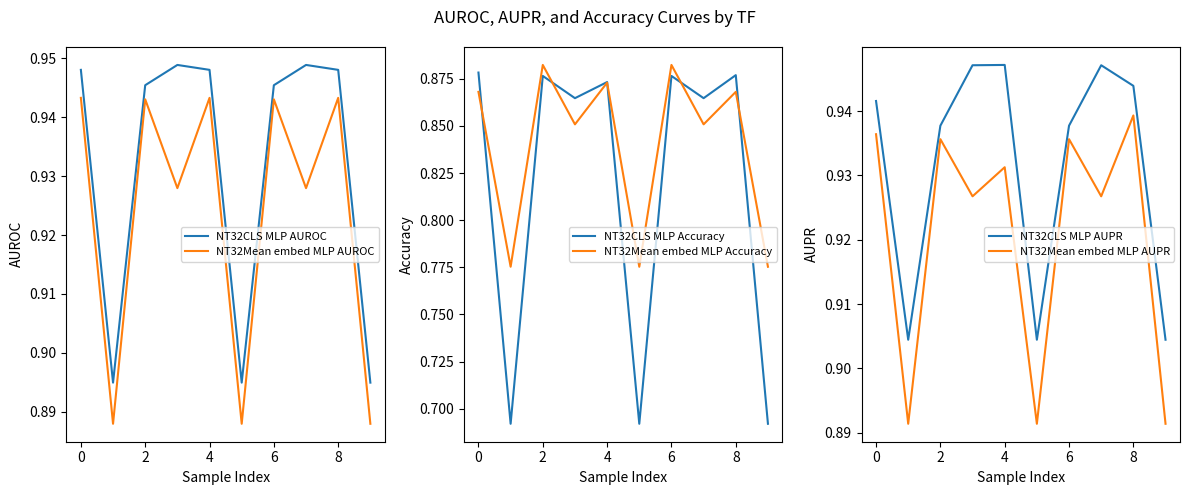

True or false: NT32CLS MLP AUROC and NT32Mean embed MLP AUROC intersect in this chart.

False